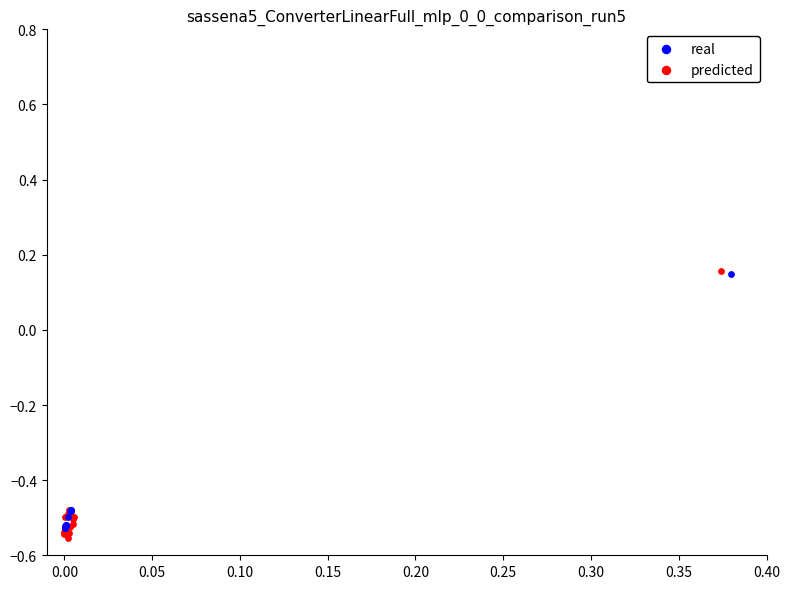

Which series has the largest Y range (max minus min)?

predicted